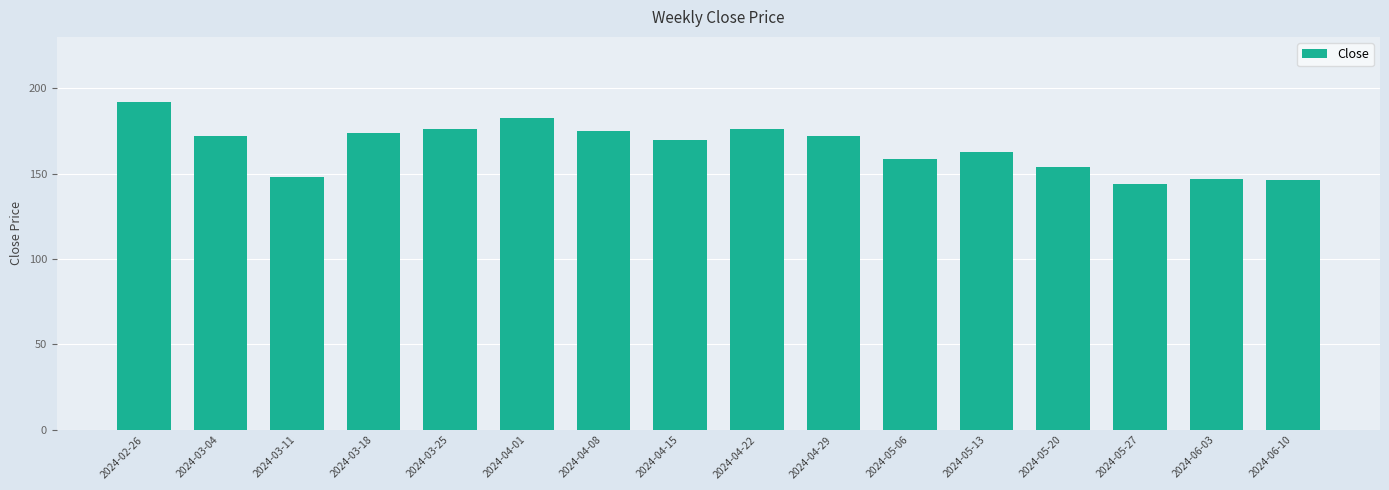

The value at 2024-04-22 is 176.1. True or false?

True